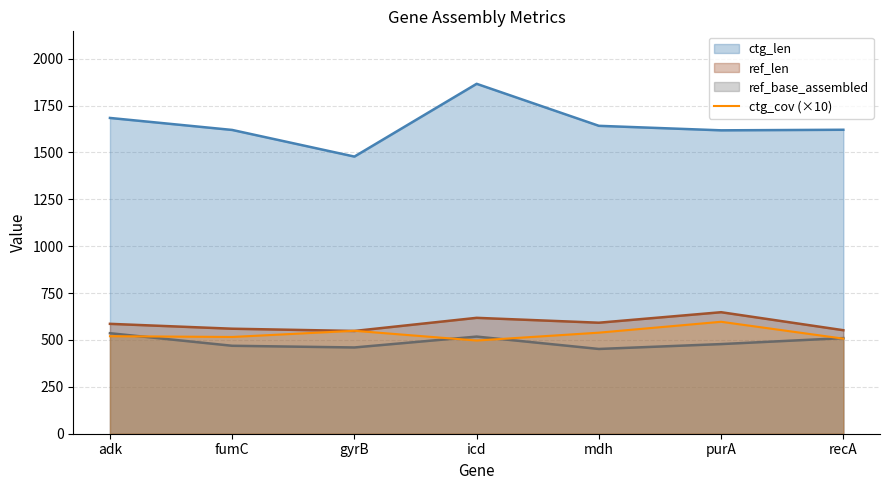

What is the maximum value shown in the chart?

1866